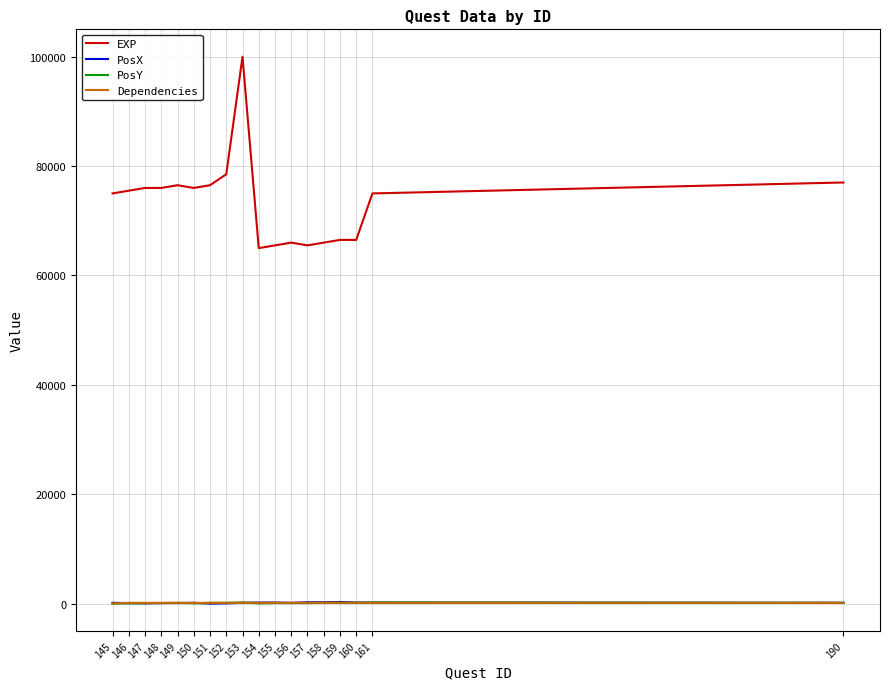

What is the maximum value shown in the chart?

100000